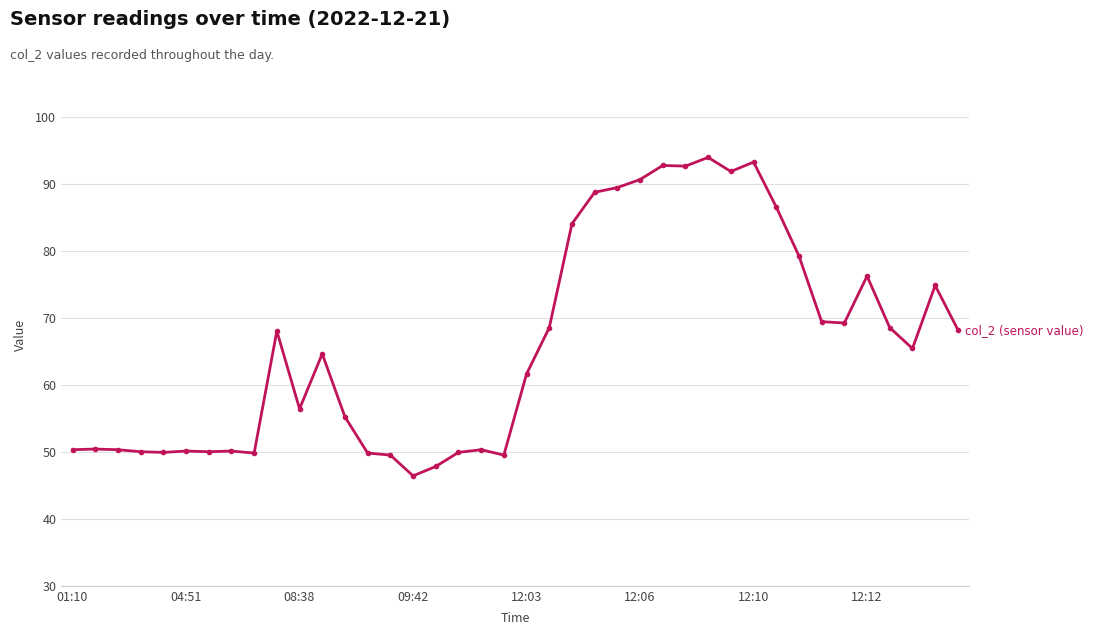

What is the average value?

66.1